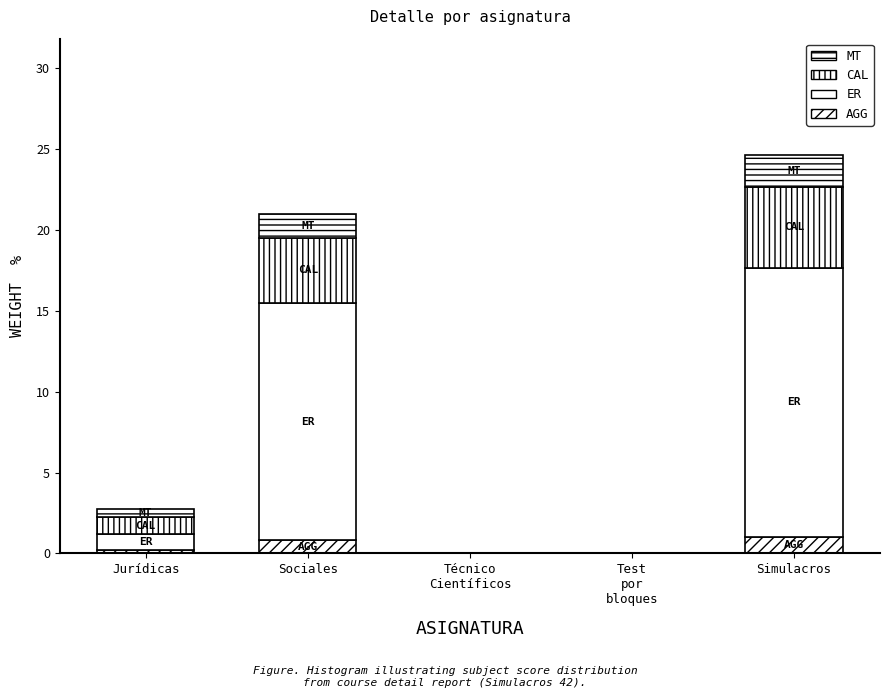

Are the bars horizontal?

No